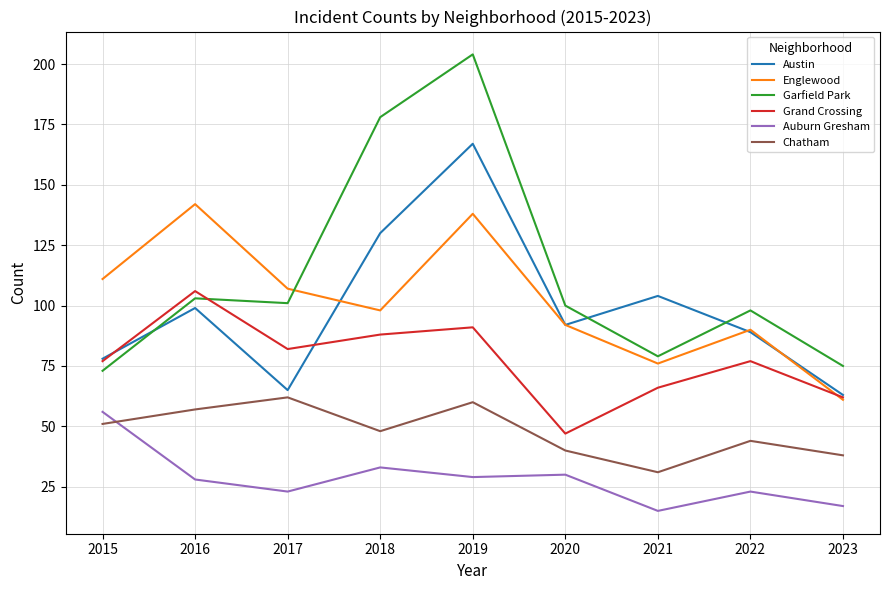

How many series are shown in this chart?

6